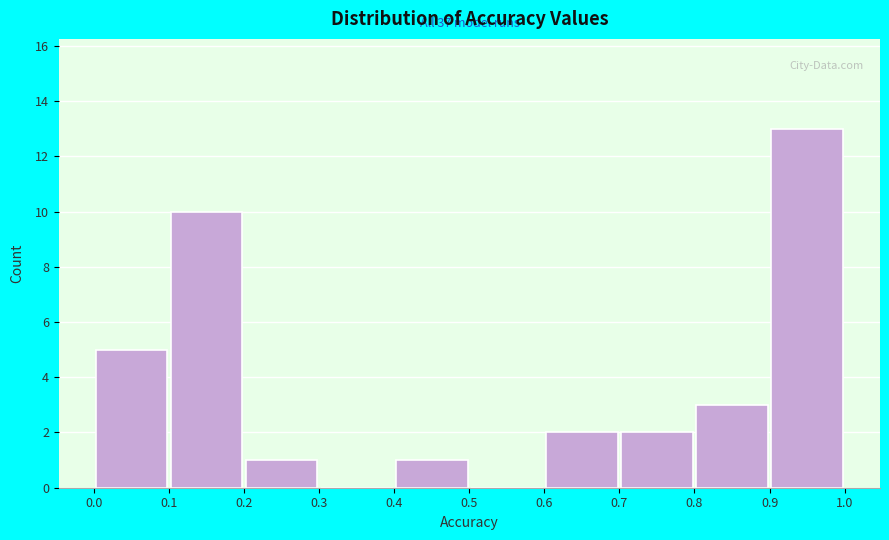

Which range on the x-axis has the tallest bar?

0.9 to 1.0